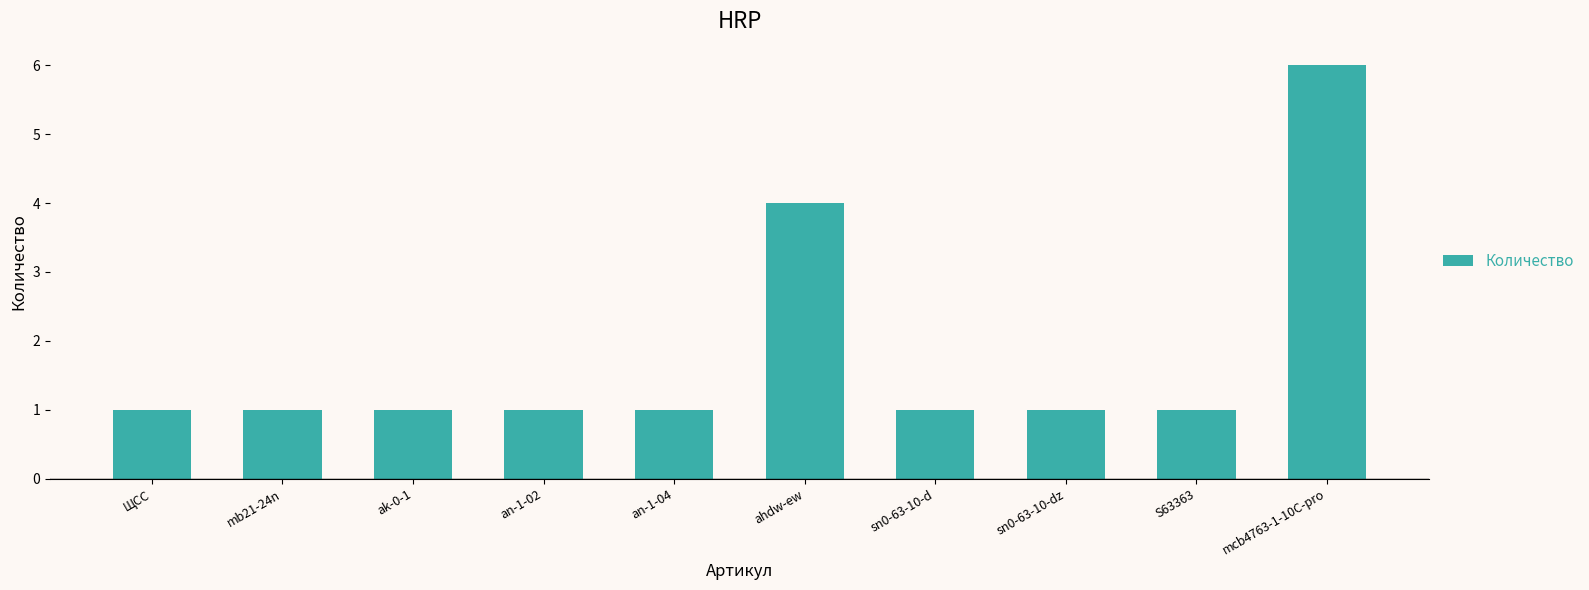

What is the sum of all values?

18